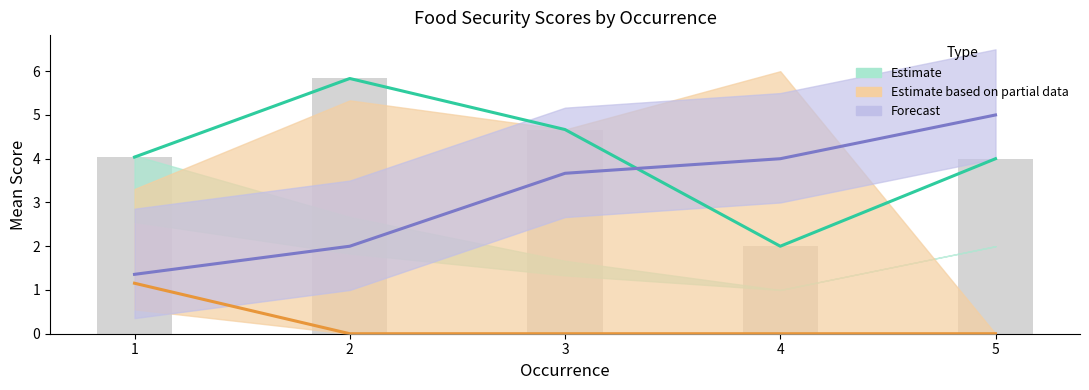

Reading left to right, list all the values displayed in this chart.

Estimate: 1=4.0	2=5.8	3=4.7	4=2.0	5=4.0
Estimate based on partial data: 1=1.2	2=0.0	3=0.0	4=0.0	5=0.0
Forecast: 1=1.4	2=2.0	3=3.7	4=4.0	5=5.0